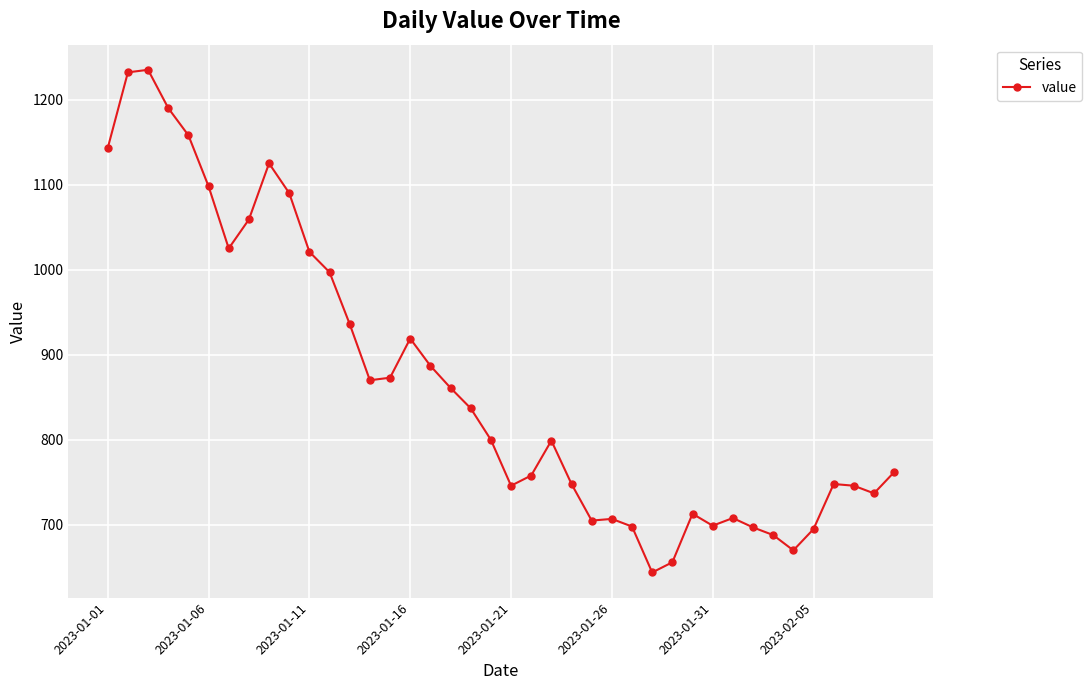

How many lines are shown in the chart?

1